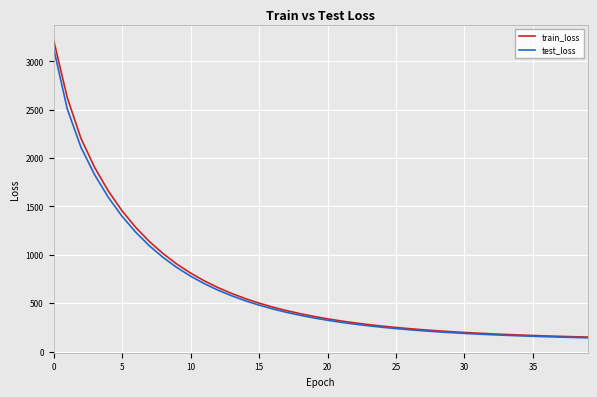

What is the difference between the second highest and minimum values in the test_loss series?

2366.8